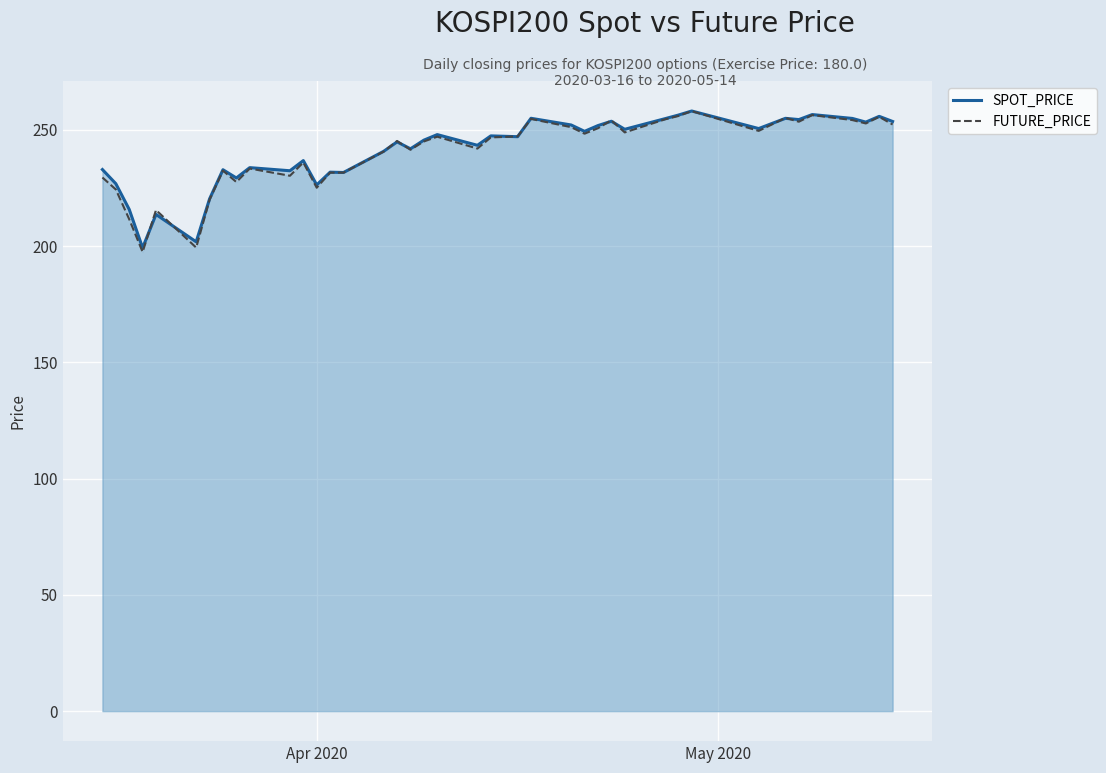

How many lines are shown in the chart?

2